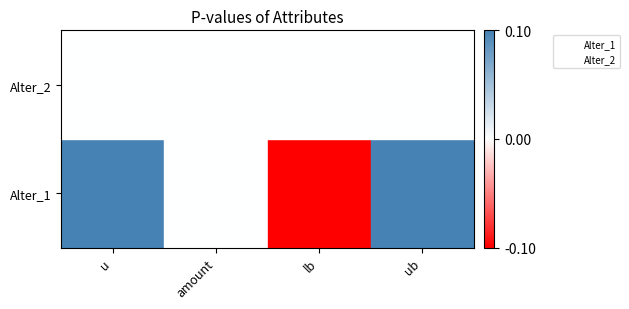

Where is Alter_1 nearest to the value 0?

u